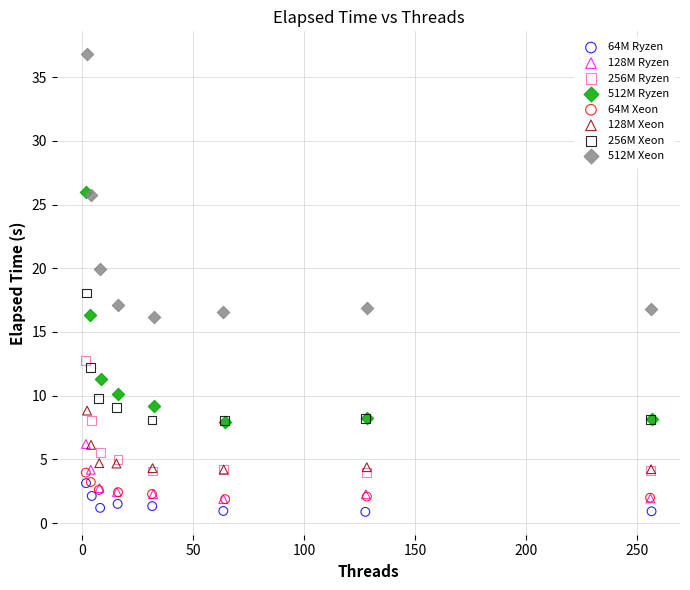

Which series reaches the maximum Y coordinate?

512M Xeon